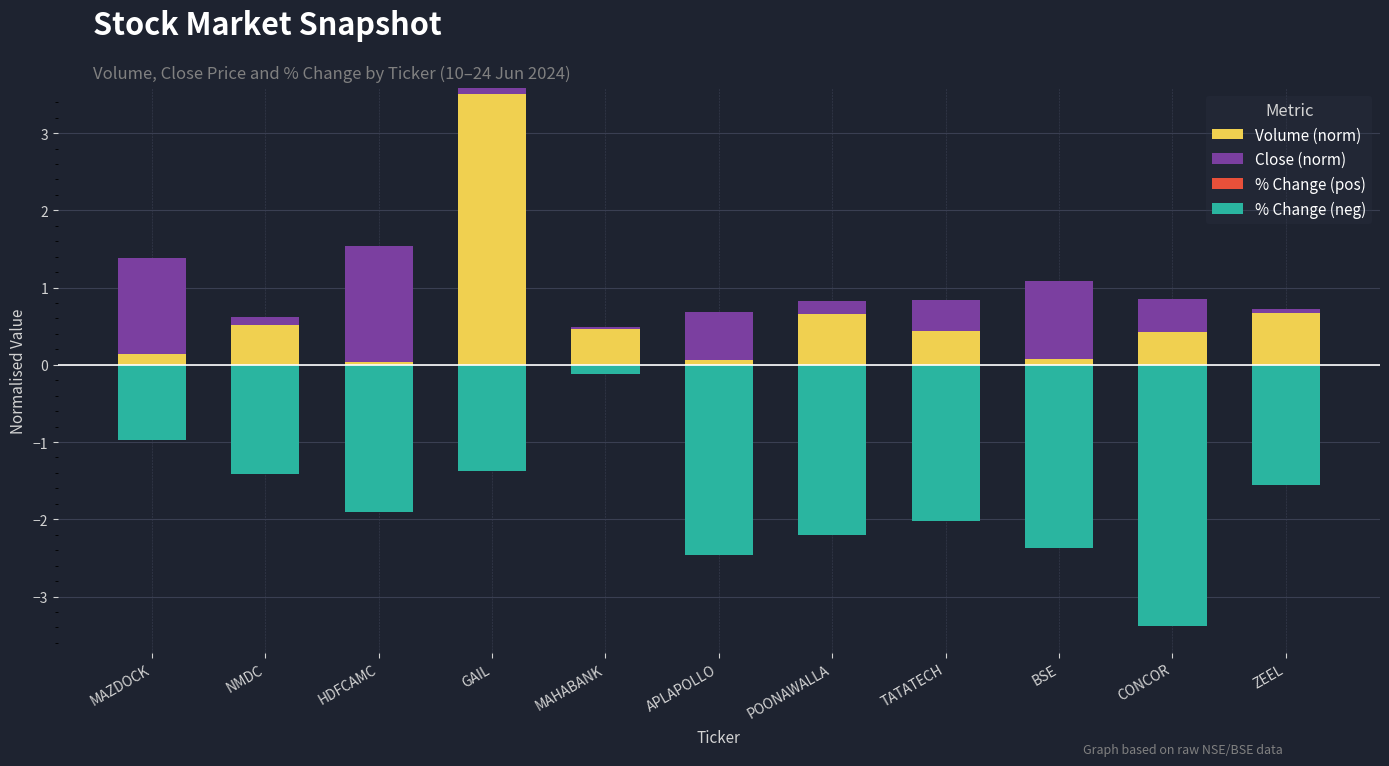

Reading left to right, what are all the values shown in this chart?

Volume (norm): 0.1	0.5	0.0	3.5	0.5	0.1	0.7	0.4	0.1	0.4	0.7
Close (norm): 1.2	0.1	1.5	0.1	0.0	0.6	0.2	0.4	1.0	0.4	0.1
% Change (pos): 0.0	0.0	0.0	0.0	0.0	0.0	0.0	0.0	0.0	0.0	0.0
% Change (neg): -1.0	-1.4	-1.9	-1.4	-0.1	-2.5	-2.2	-2.0	-2.4	-3.4	-1.6